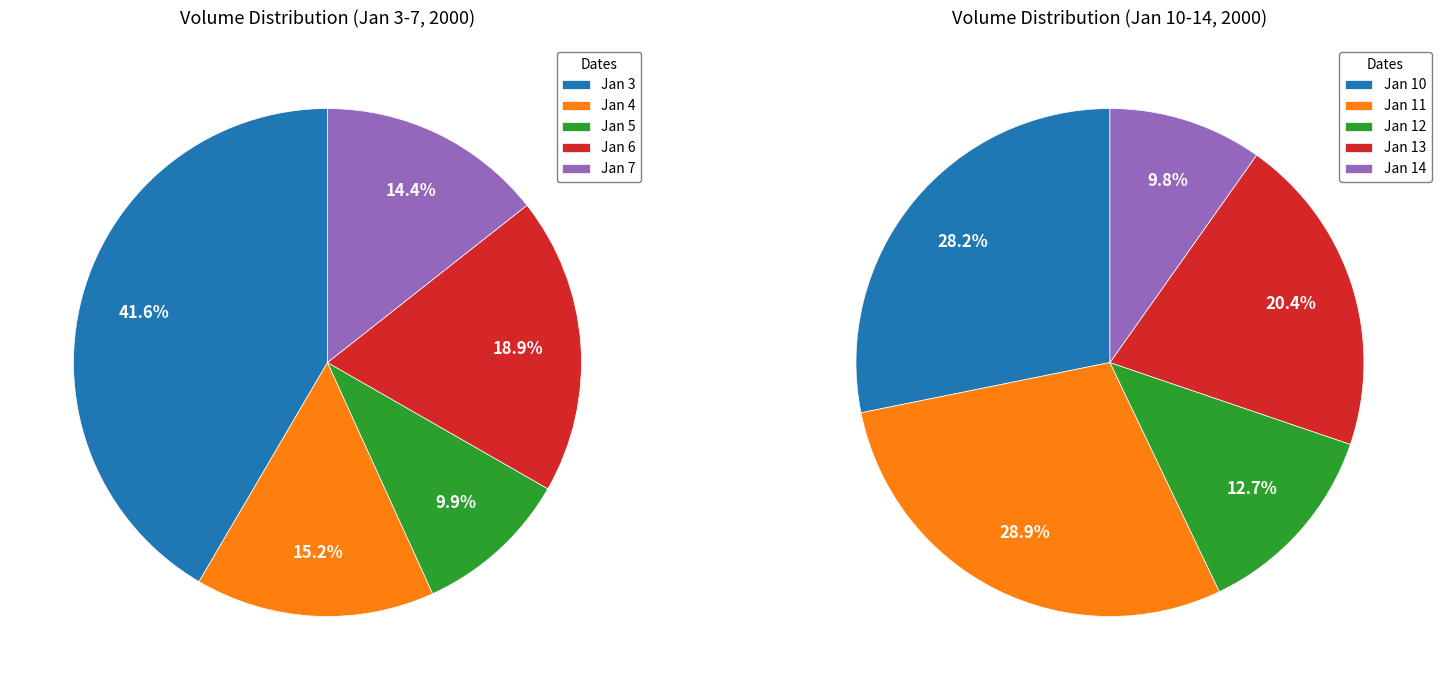

To the nearest percent, what percentage of the pie is 2000-01-04?

15%